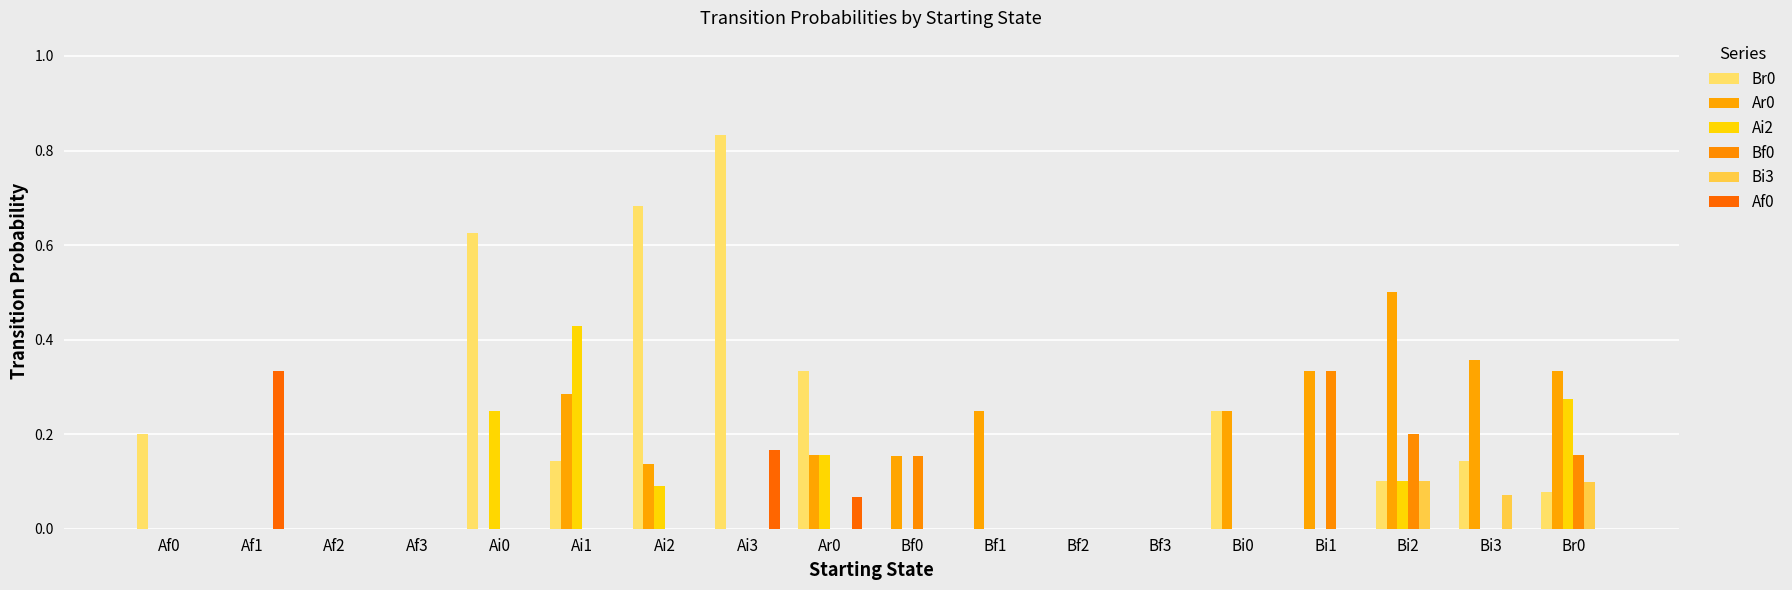

How many distinct data groups are displayed?

6